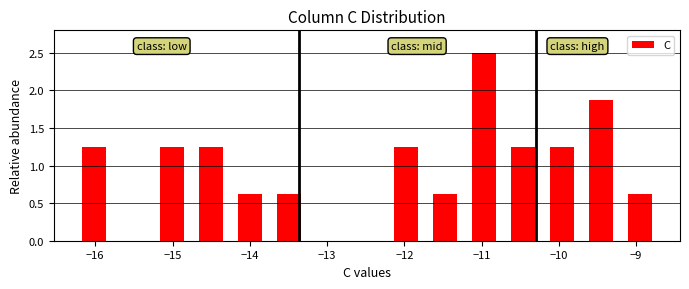

Reading left to right, list every bar in this chart as the range it spans on the x-axis followed by its height. Neither the bar edges nor the heights are printed on the chart, so give them approximately, as read against the axes.

-16.3 to -15.8: 1.25
-15.8 to -15.3: 0
-15.3 to -14.8: 1.25
-14.8 to -14.3: 1.25
-14.3 to -13.7: 0.65
-13.7 to -13.2: 0.65
-13.2 to -12.7: 0
-12.7 to -12.2: 0
-12.2 to -11.7: 1.25
-11.7 to -11.2: 0.65
-11.2 to -10.7: 2.50
-10.7 to -10.2: 1.25
-10.2 to -9.7: 1.25
-9.7 to -9.2: 1.90
-9.2 to -8.7: 0.65